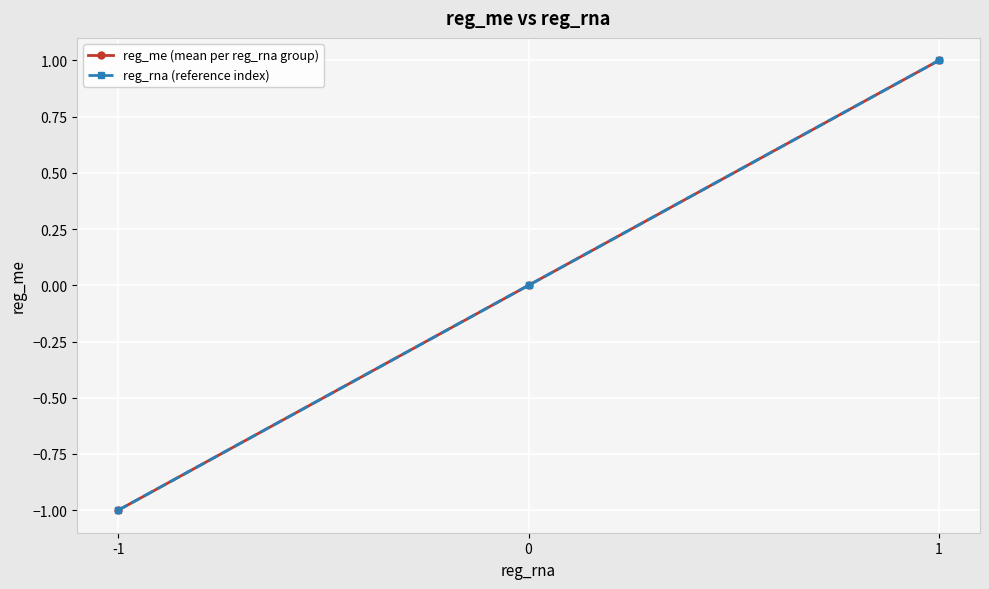

Between -1 and 0, which series saw the biggest shift?

reg_me (mean per reg_rna group)